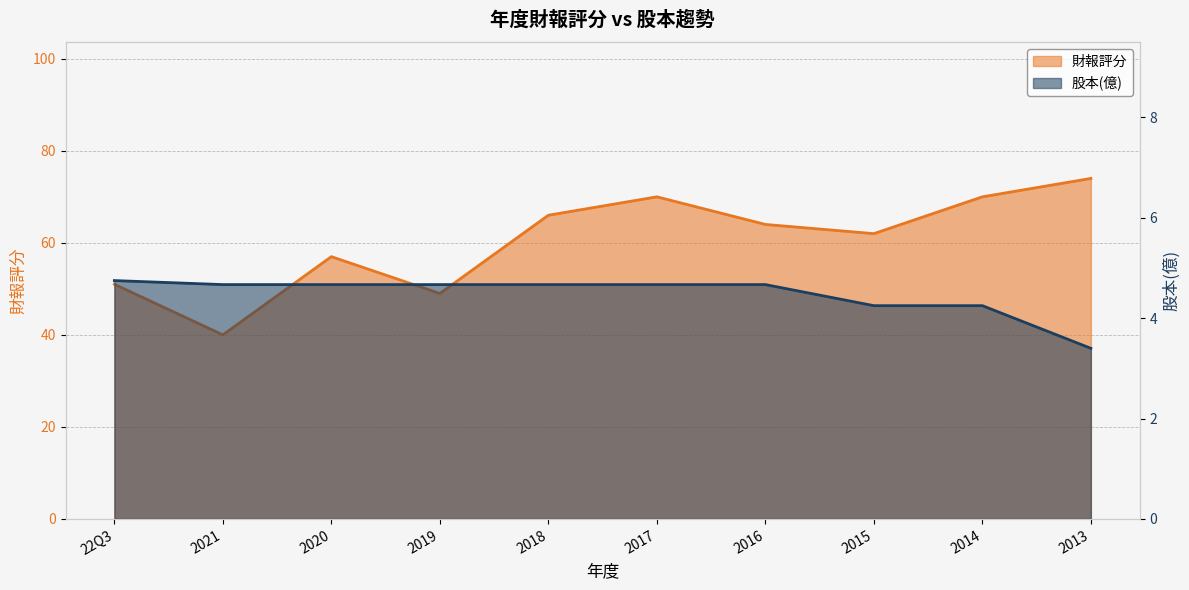

The 股本(億) series shows 7.7 at 2021. True or false?

False